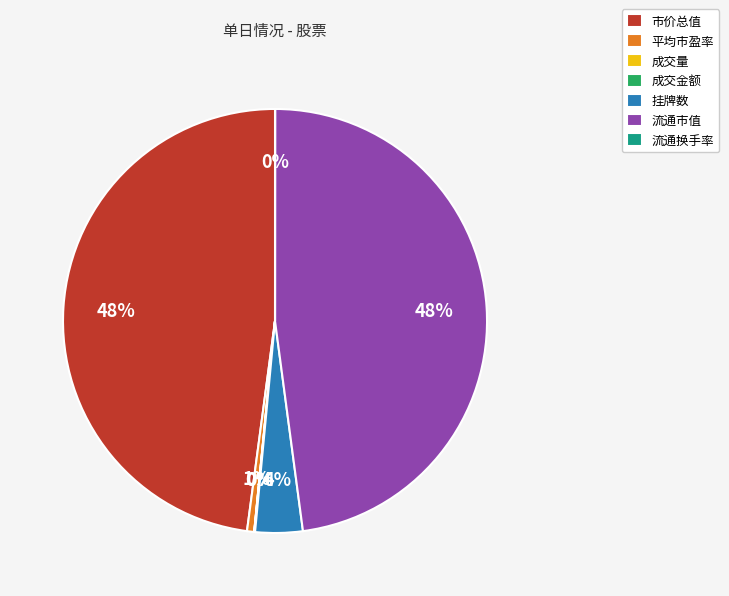

Is there any slice that represents more than half of the pie?

No